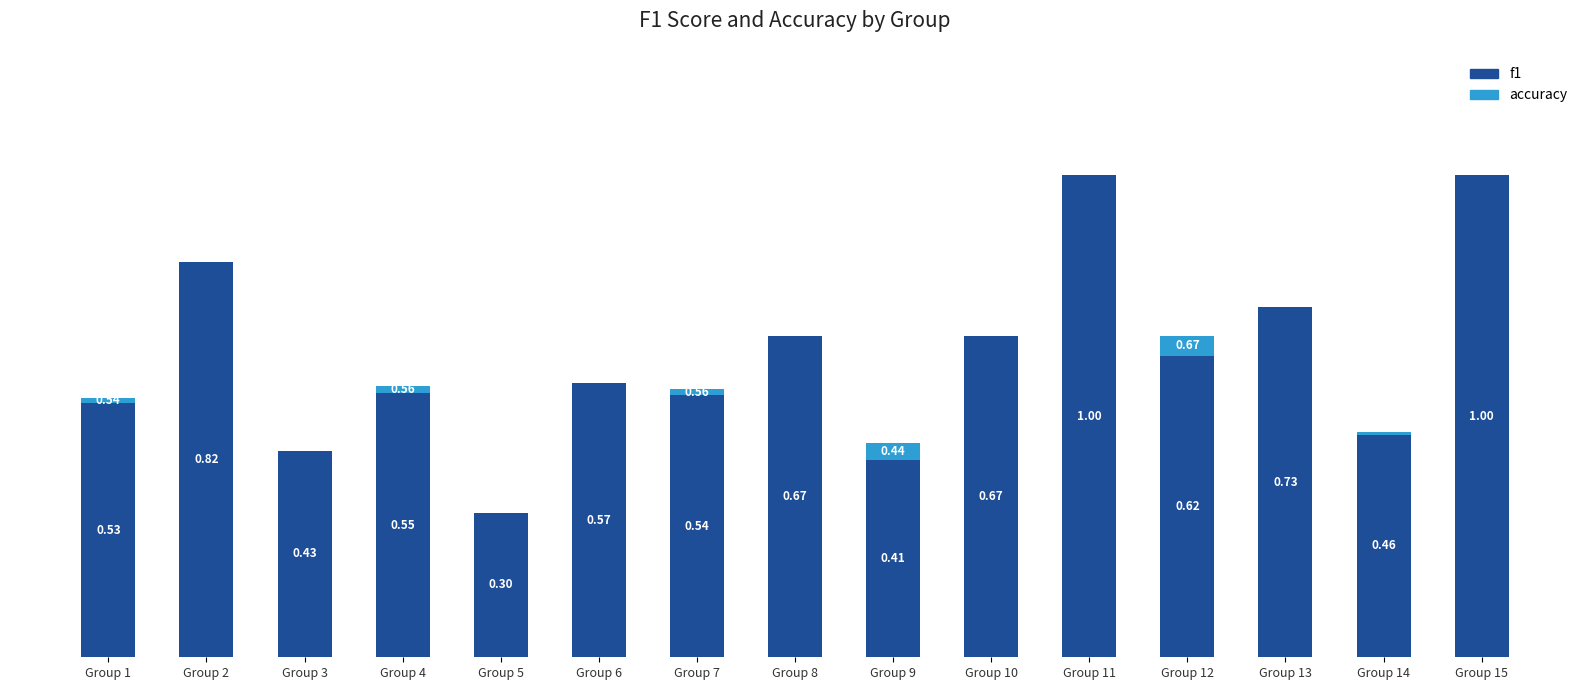

Where is f1 nearest to the value 0?

Group 5